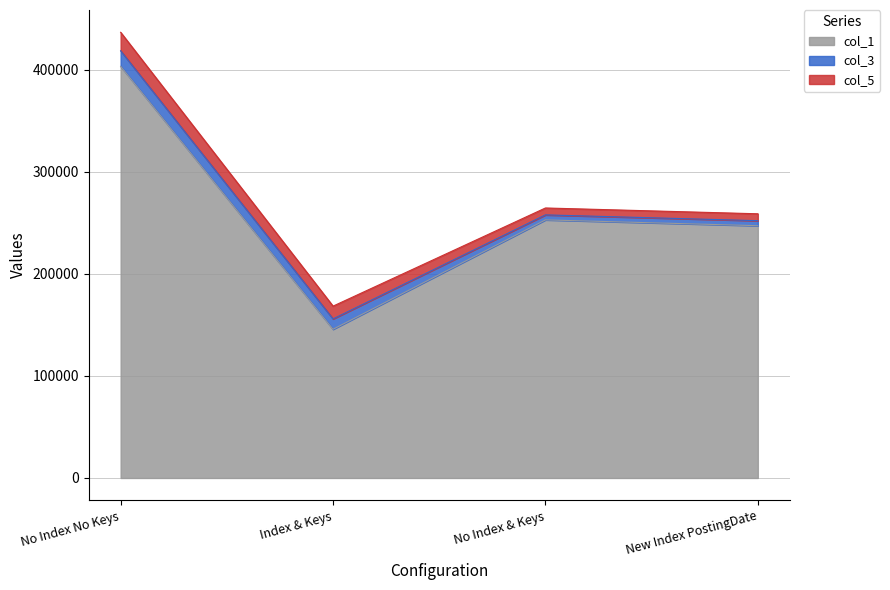

How many categories are shown in the chart?

4